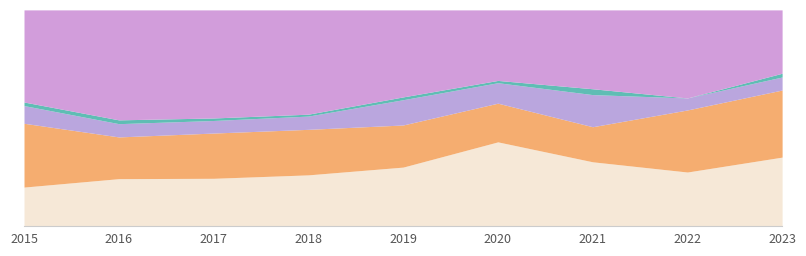

Is the value of Aggravated Assault at 2023 greater than the value of Aggravated Battery at 2022?

Yes